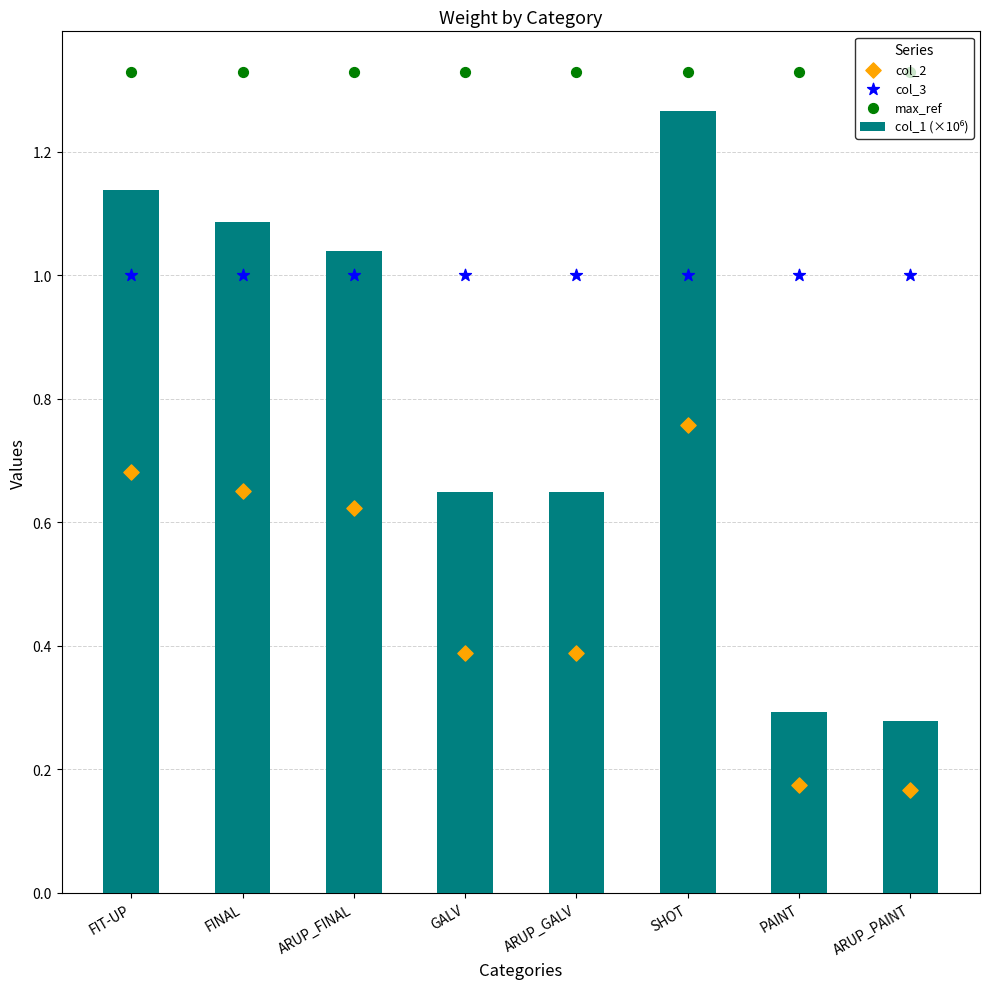

Which series reaches the maximum Y coordinate?

max_ref